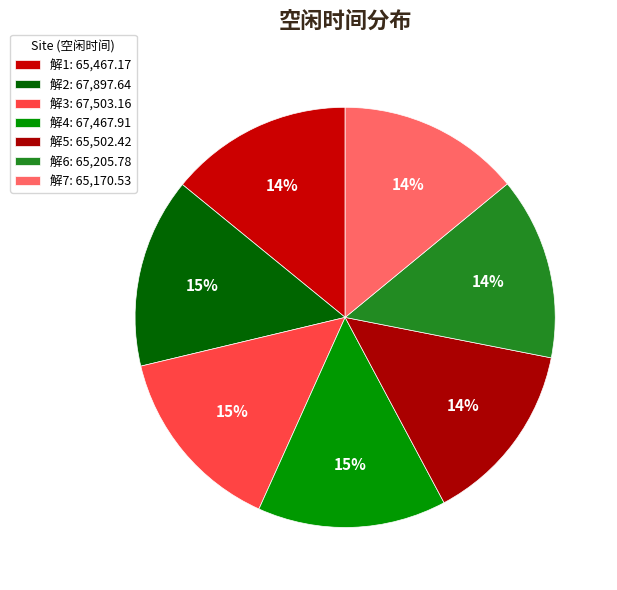

What is the change in value from 解5 to 解6?

-296.6